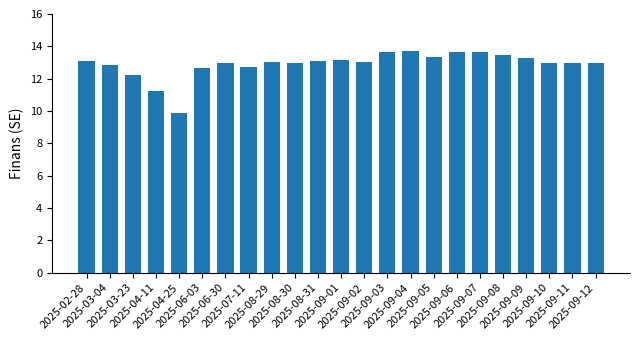

What is the label of the 4th bar from the left?

2025-04-11